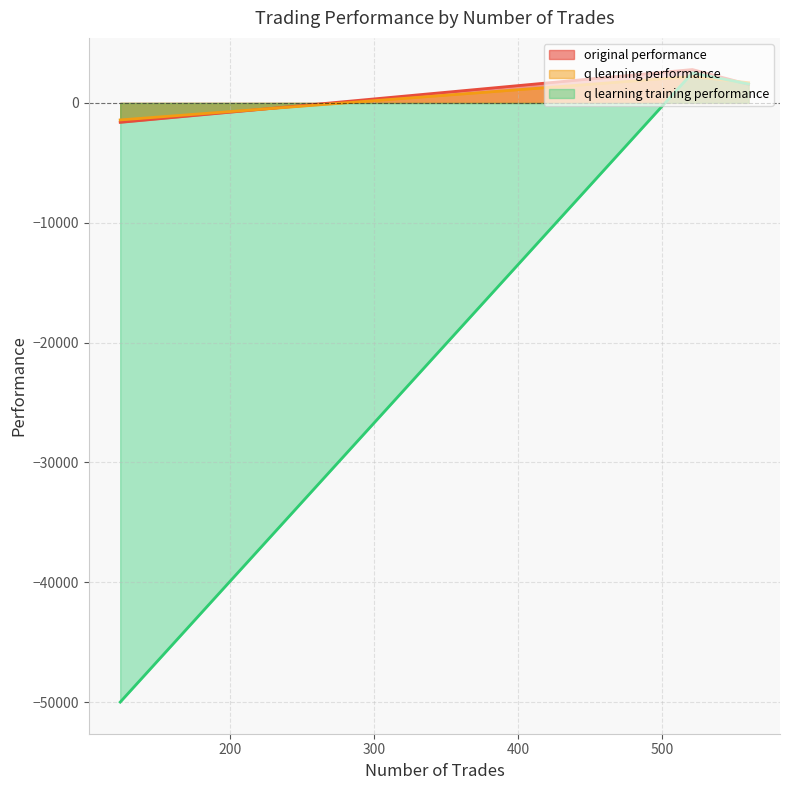

What is the difference between the q learning training performance values at 521 and 124?

52503.9